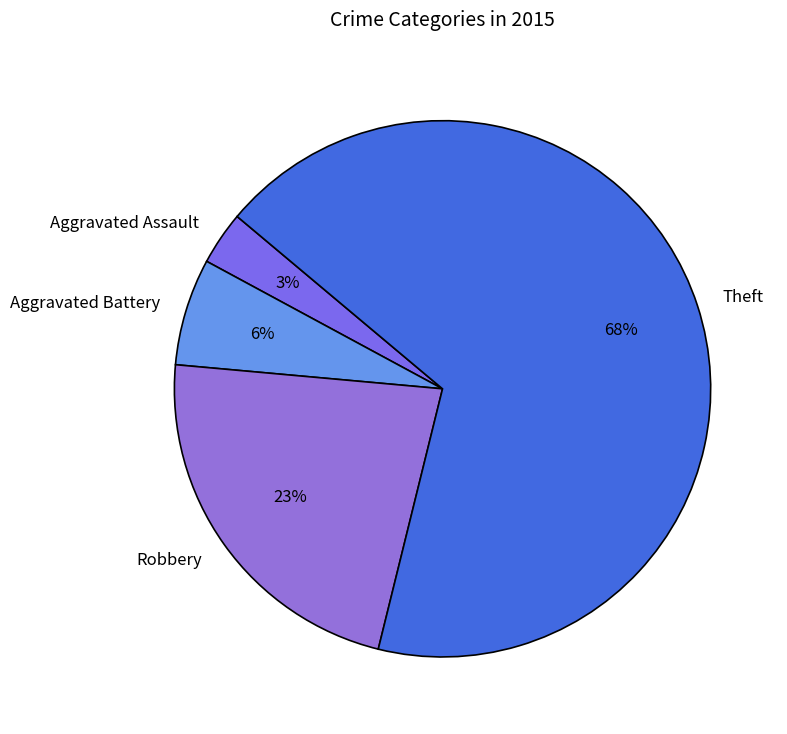

Count the number of slices in the pie.

4